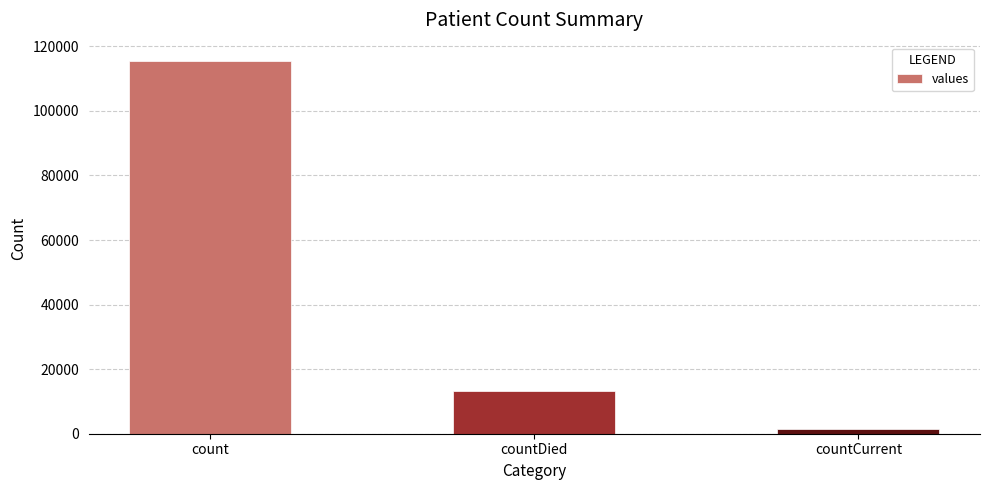

The value at countDied is 13343. True or false?

True